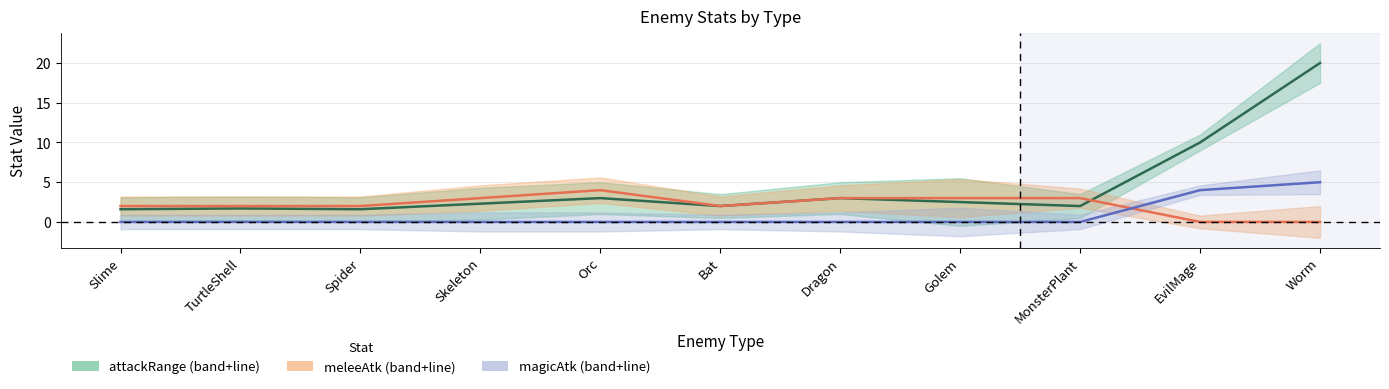

At which category is the sum across all series the highest?

Worm